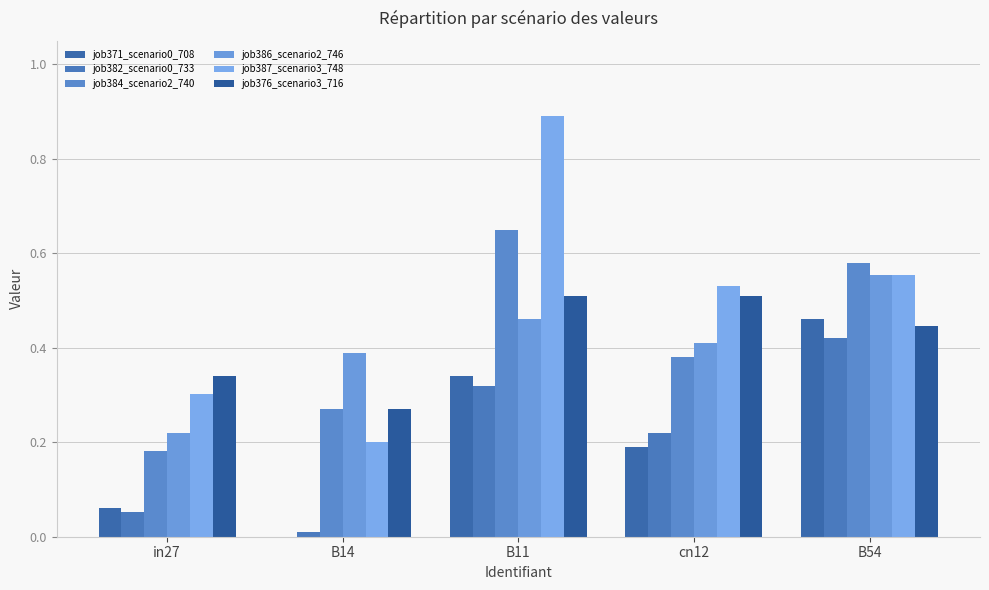

What is the label of the 1st bar from the right?

B54